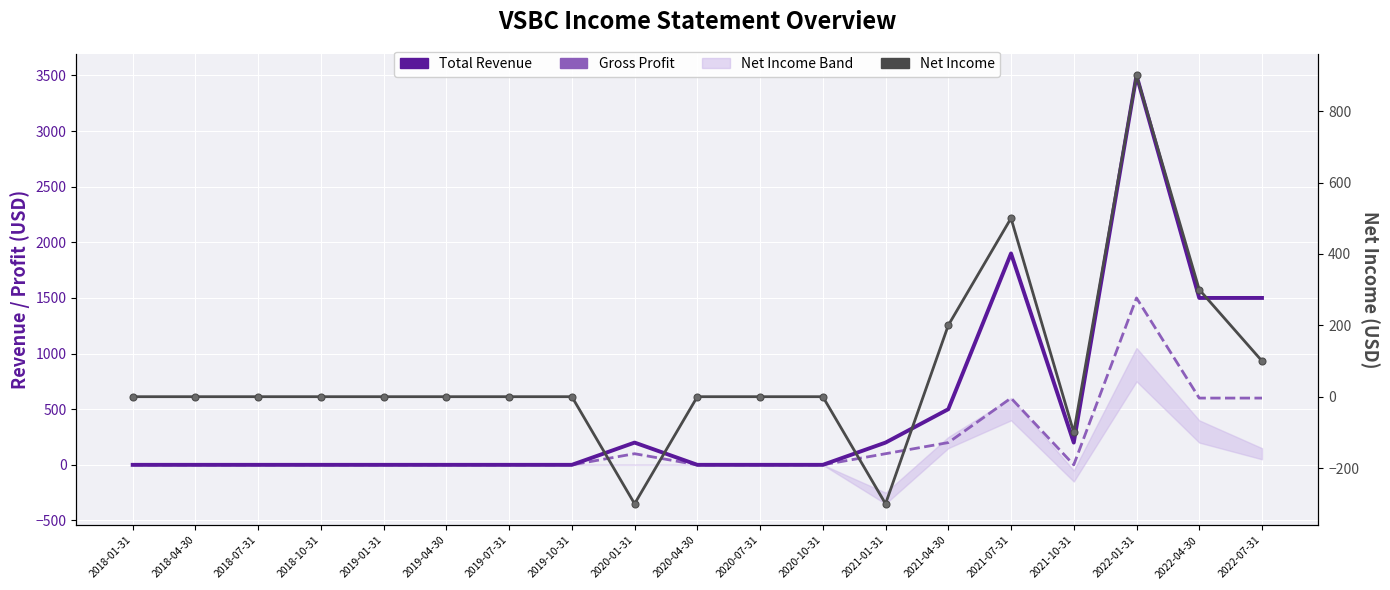

At which category is the sum across all series the highest?

2022-01-31